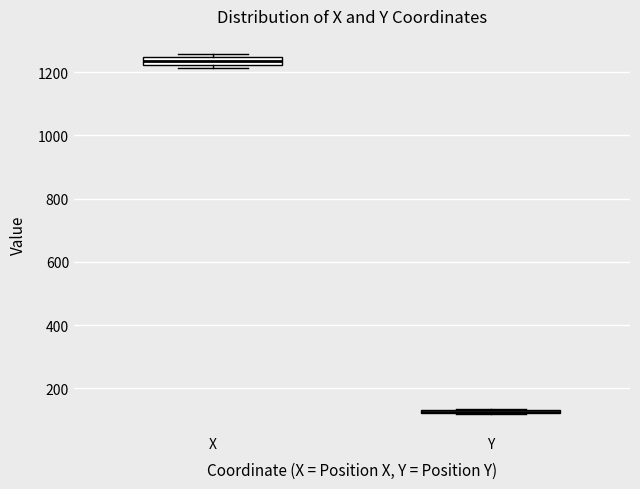

Where is the lower edge of the box for Y on the y-axis? The values are not printed on the chart, so give them approximately, as read against the axis.

120